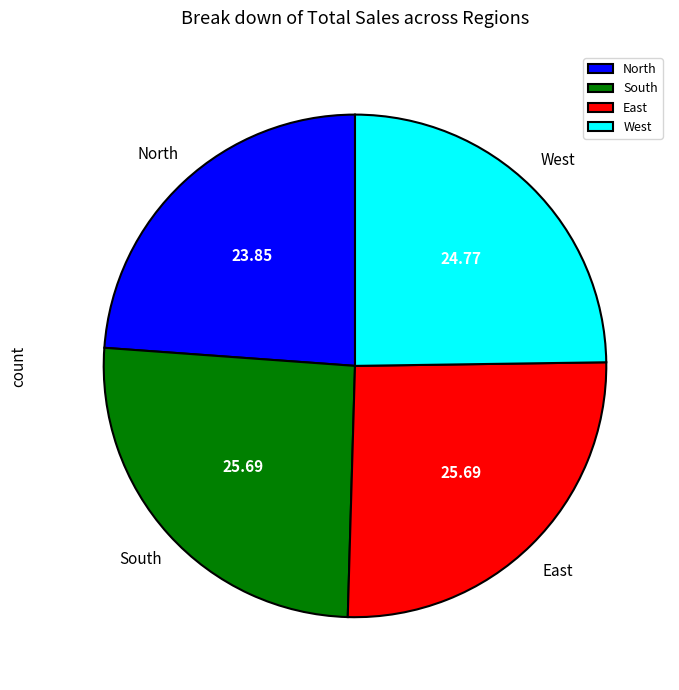

Approximately how many times larger is the value at North compared to East?

0.9